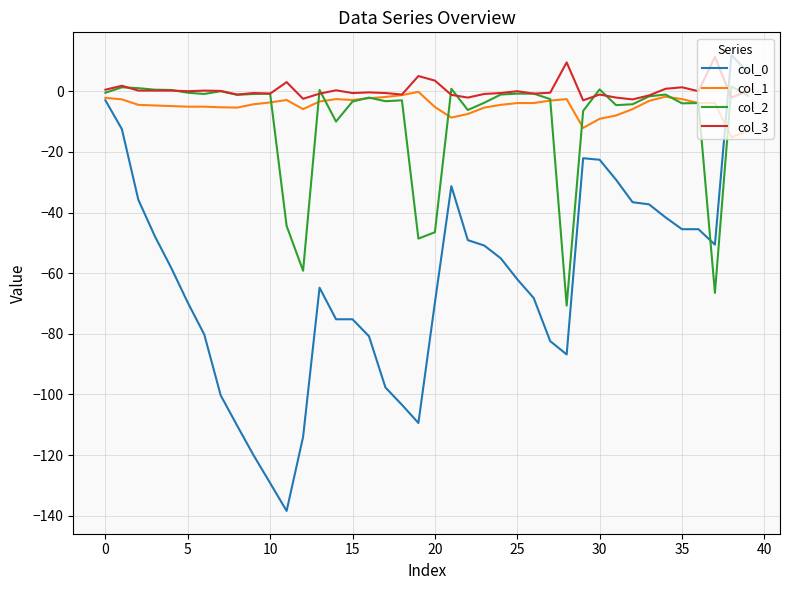

What is the minimum value shown in the chart?

-138.4